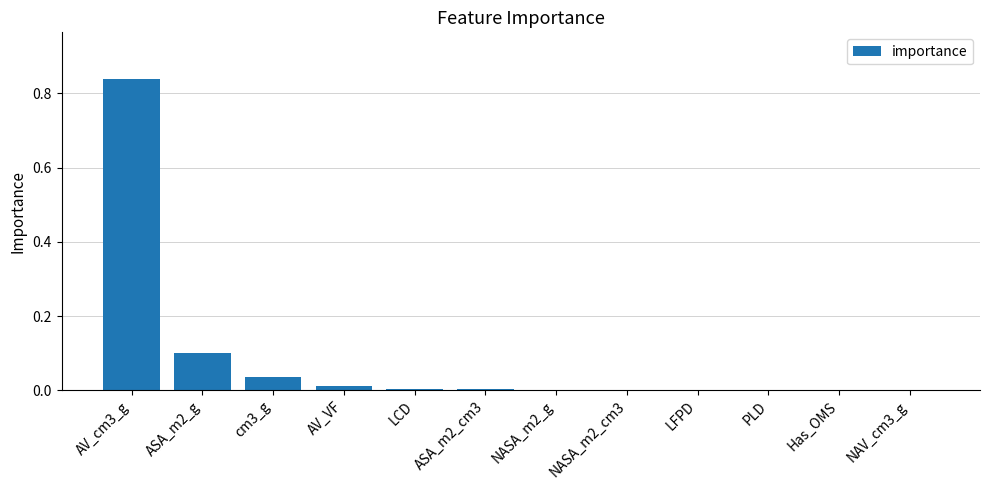

Which label corresponds to the largest value in the chart?

AV_cm3_g